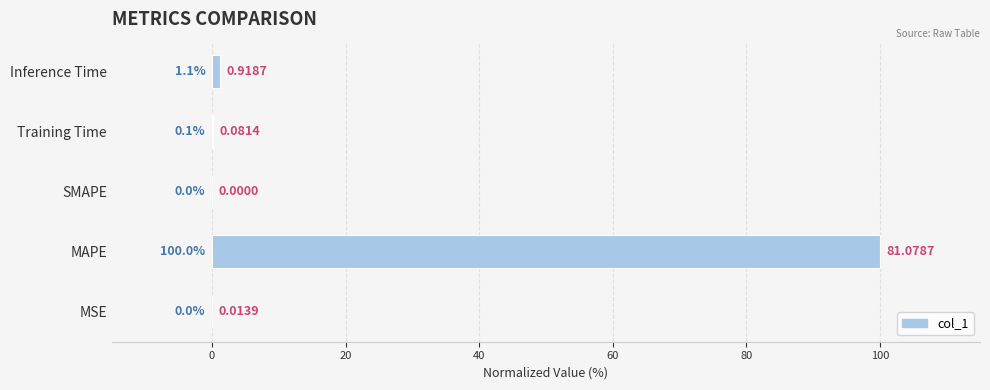

Between MAPE and Training Time, which is larger?

MAPE